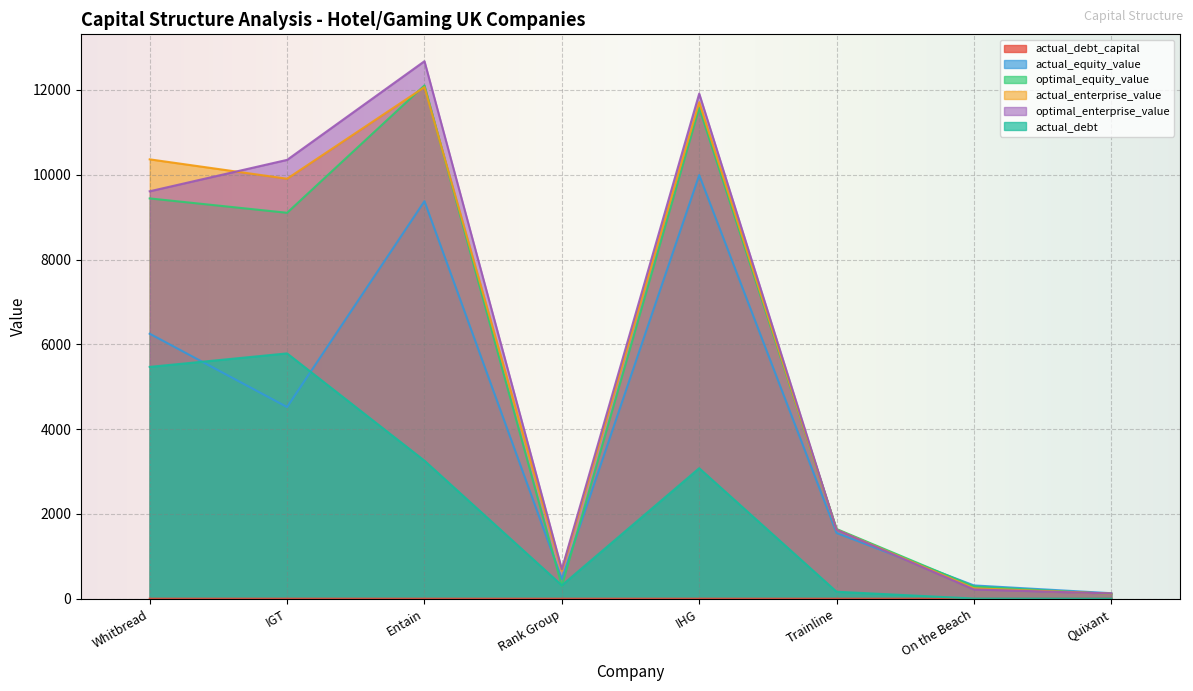

What is the difference between the maximum and minimum values in the actual_enterprise_value series?

11946.7